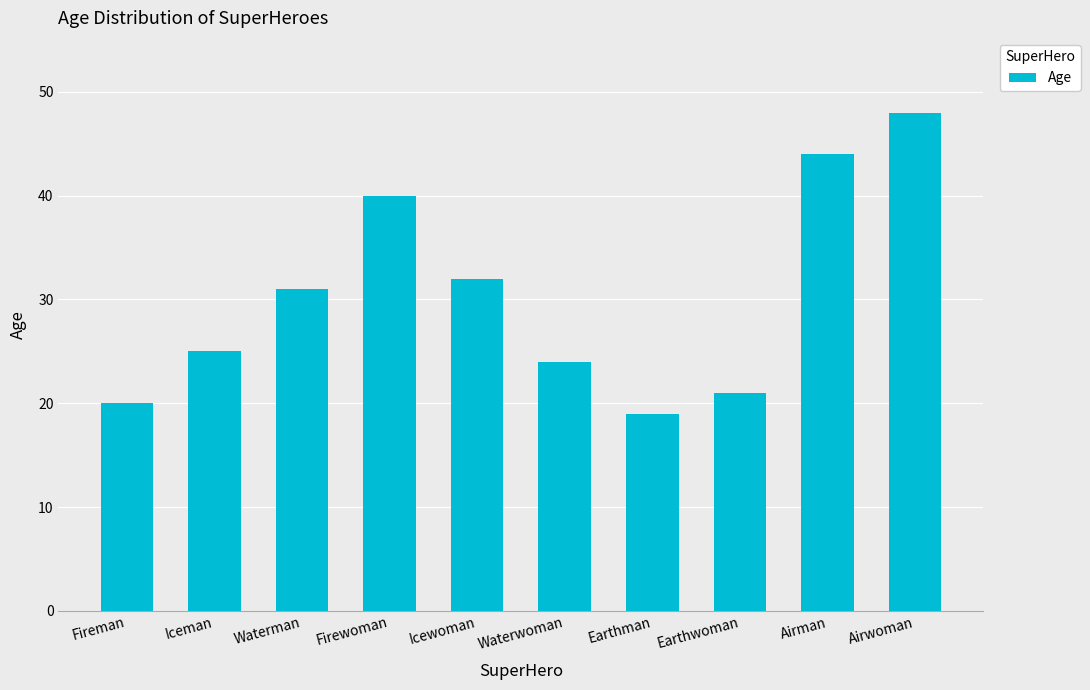

Reading left to right, extract all data points from this chart.

Fireman=20	Iceman=25	Waterman=31	Firewoman=40	Icewoman=32	Waterwoman=24	Earthman=19	Earthwoman=21	Airman=44	Airwoman=48